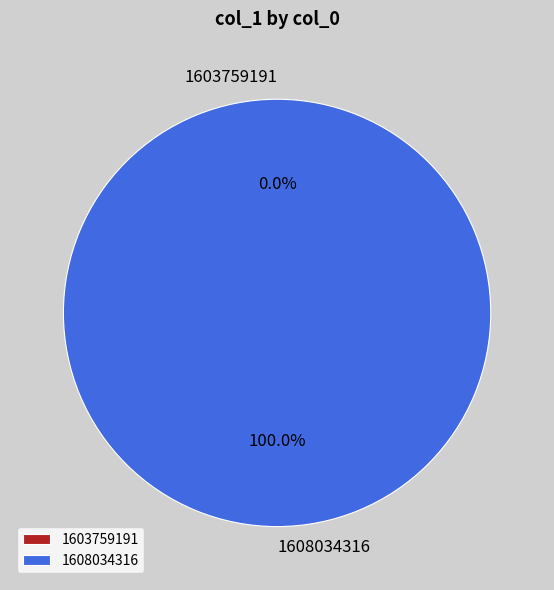

Which slice is the largest?

1608034316